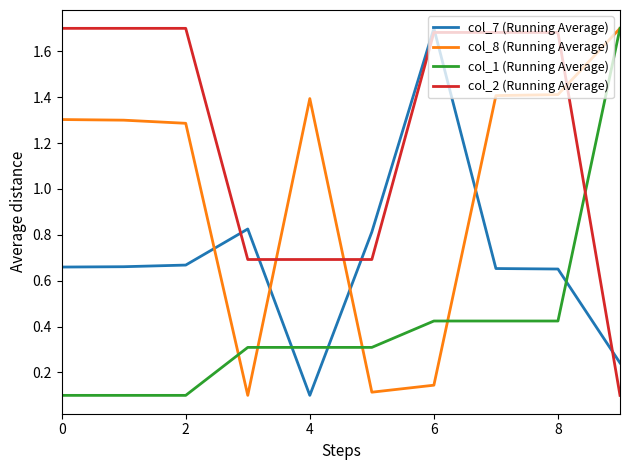

Which series has the largest total across all categories?

col_2 (Running Average)